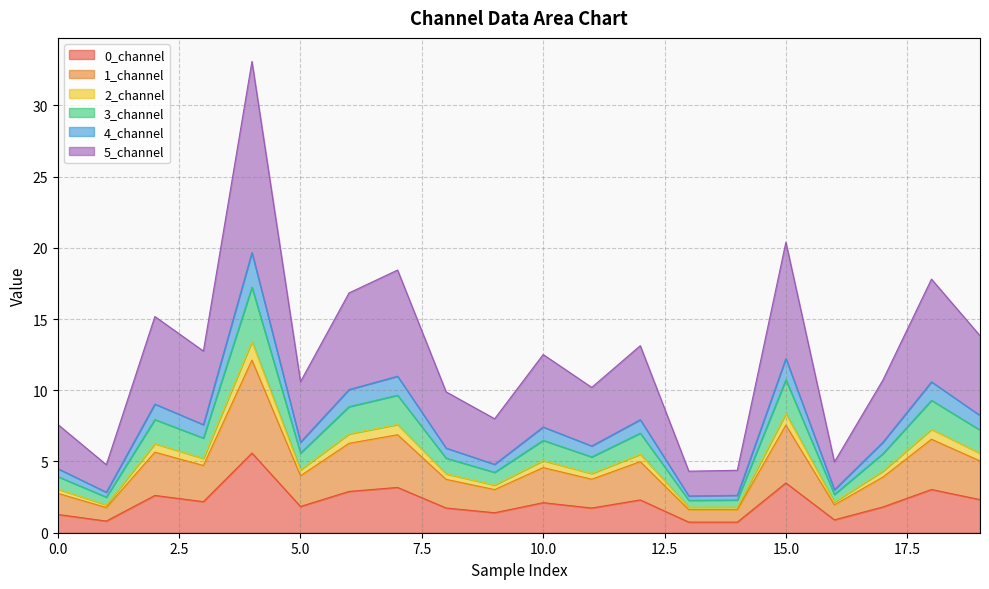

The 0_channel series shows 2.9 at 6. True or false?

True